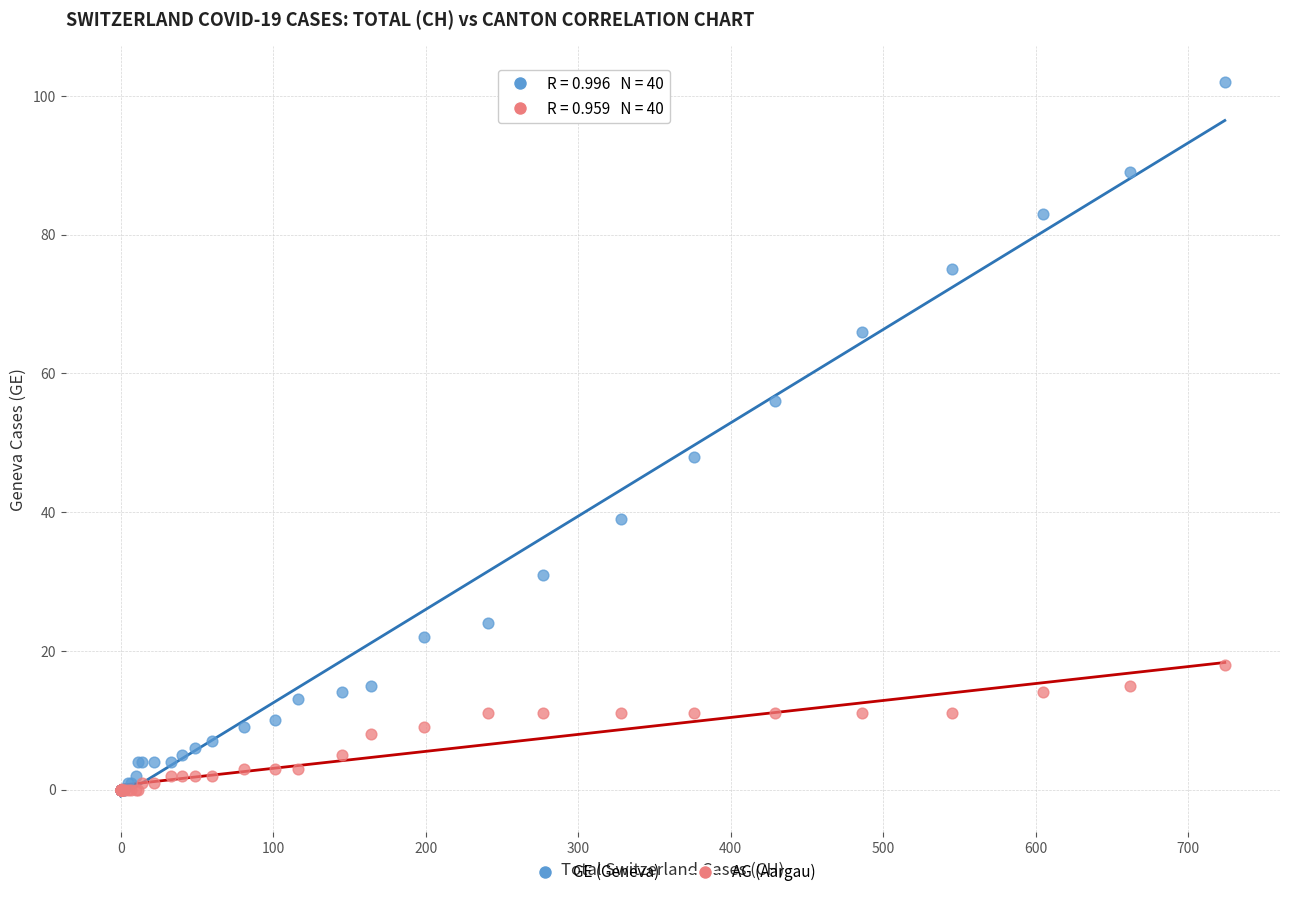

In the GE (Geneva) series, what Y value is closest to 51?

48